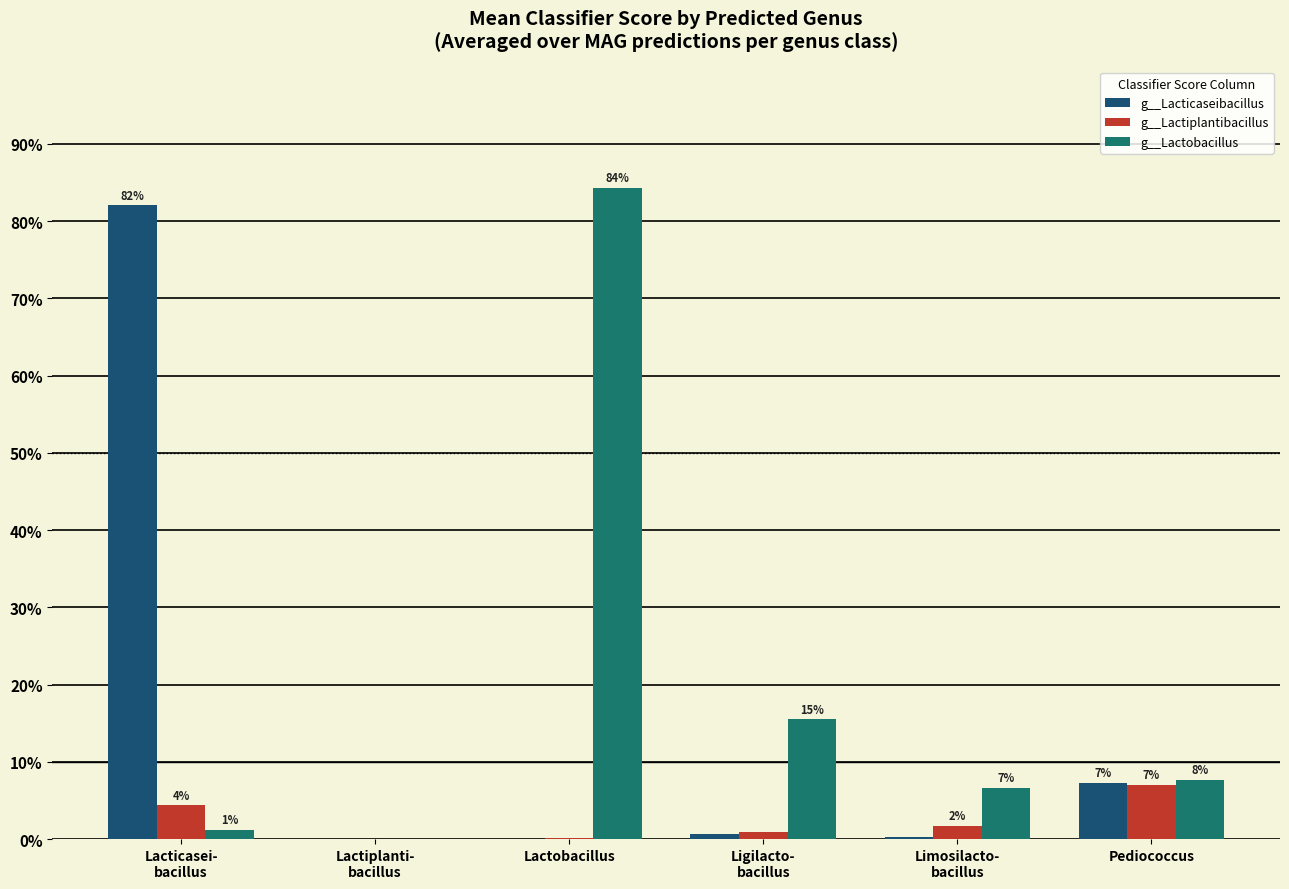

The g__Lacticaseibacillus series shows 0.1 at Pediococcus. True or false?

True